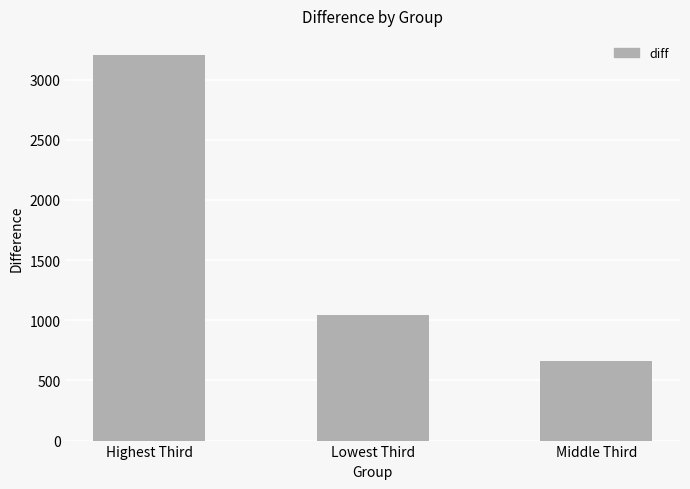

True or false: the data shows 145 at Middle Third.

False